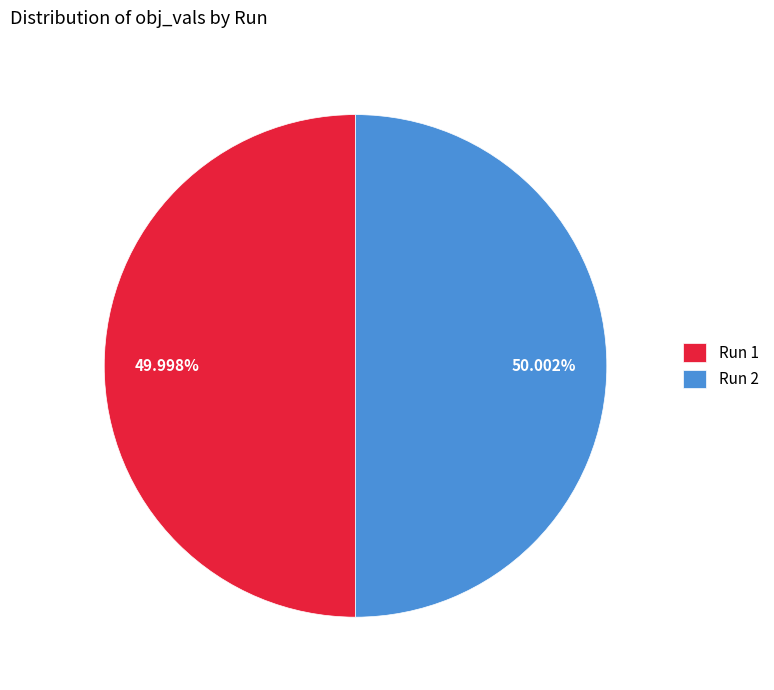

Combined, do Run 1 and Run 2 account for over 50%?

Yes